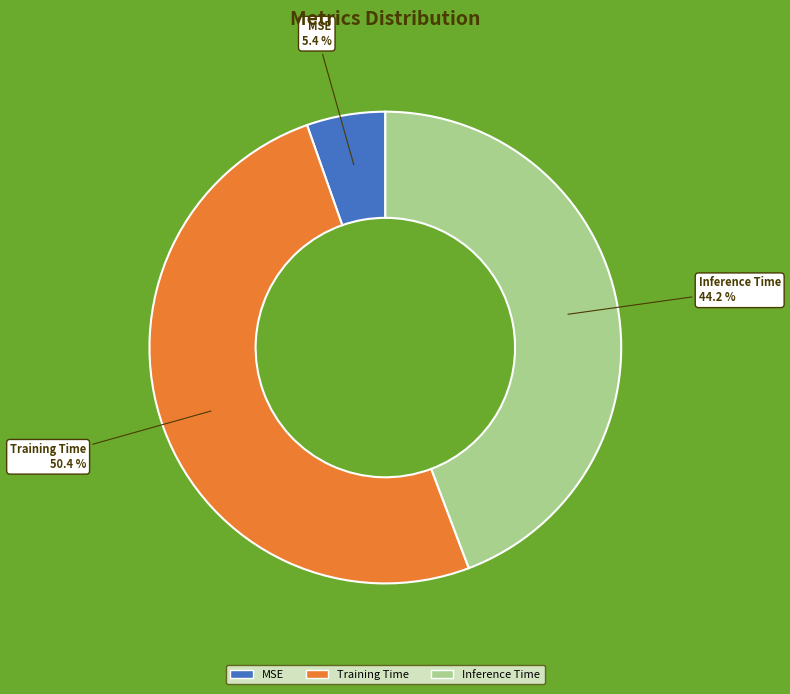

Rank the categories by value from highest to lowest.

Training Time, Inference Time, MSE